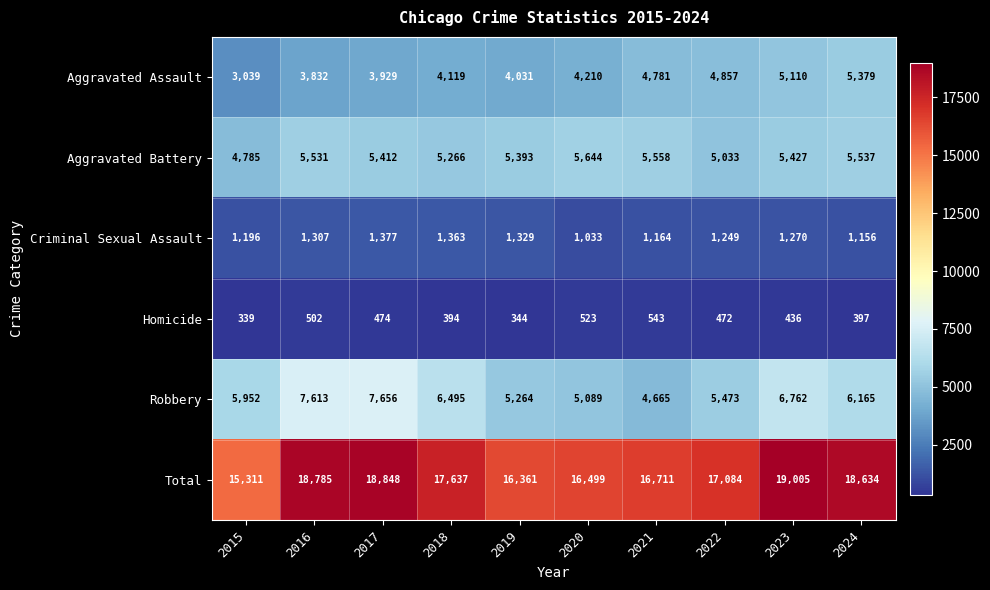

At which label does Aggravated Assault reach its peak?

2024